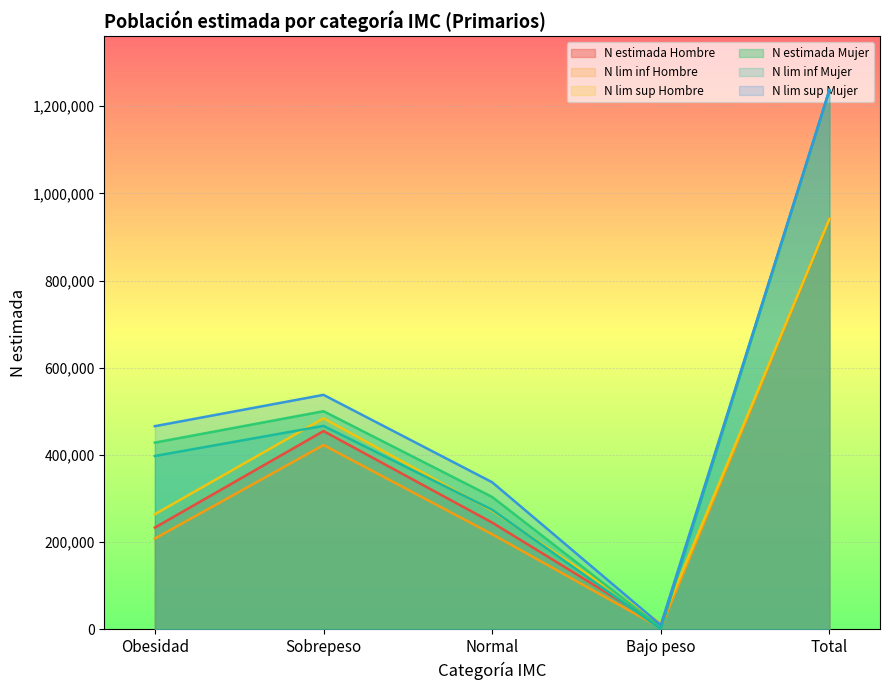

What is the difference between the maximum and minimum values in the N estimada Mujer series?

1232590